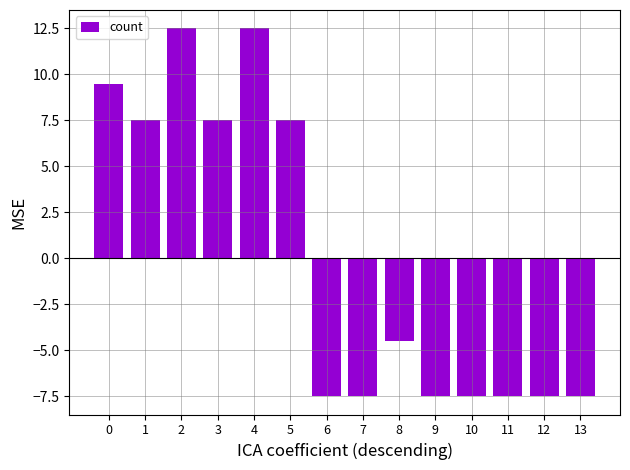

What is the value of the 14th bar from the left?

-7.5